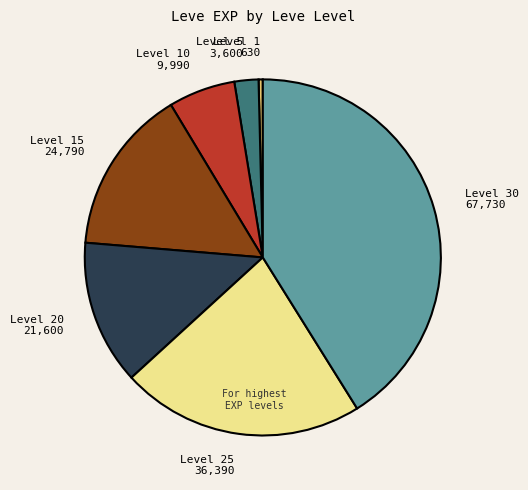

Rank the categories by value from highest to lowest.

Level 30 67,730, Level 25 36,390, Level 15 24,790, Level 20 21,600, Level 10 9,990, Level 5 3,600, Level 1 630